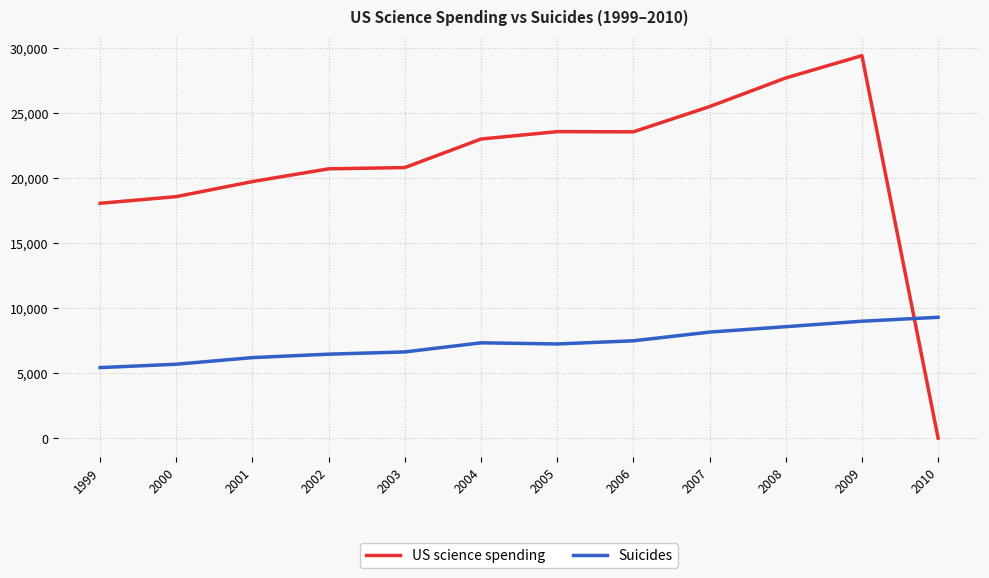

Between which two adjacent categories do US science spending and Suicides first intersect?

2009 and 2010